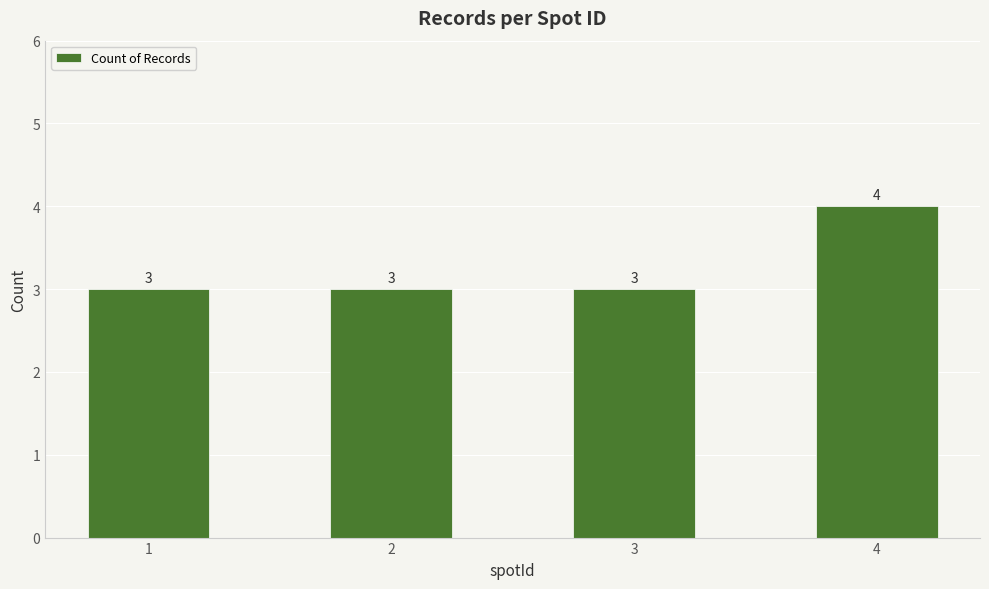

Reading left to right, list all the values displayed in this chart.

3	3	3	4